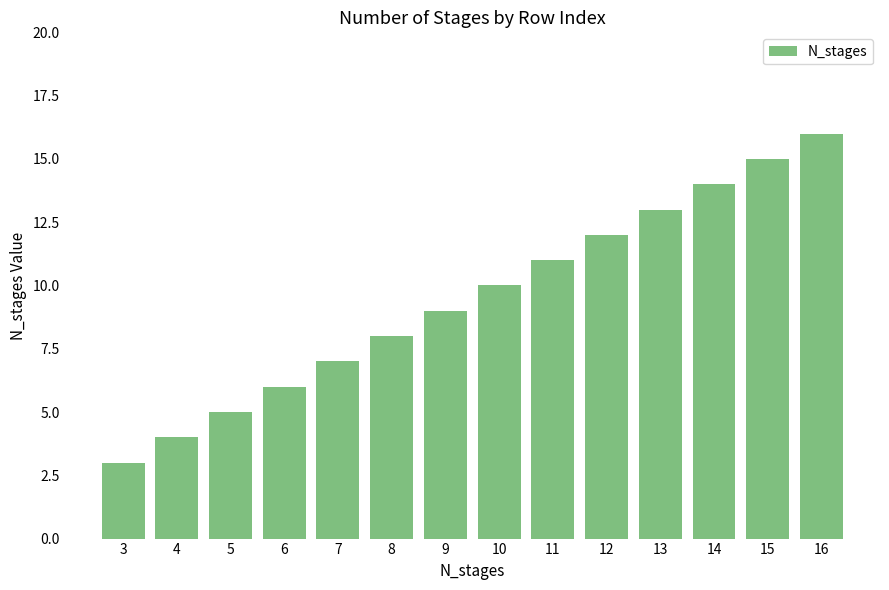

How many distinct data groups are displayed?

1